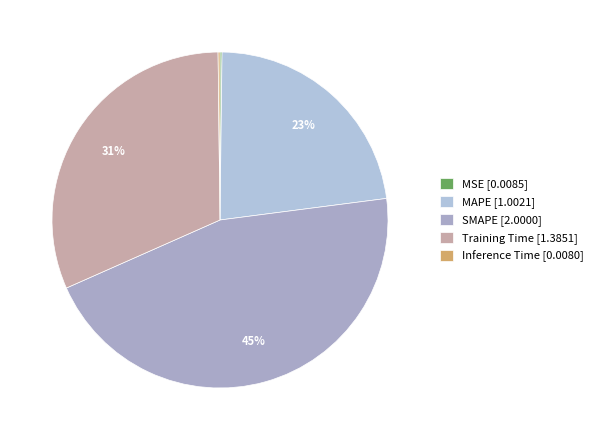

Does any single category account for the majority?

No